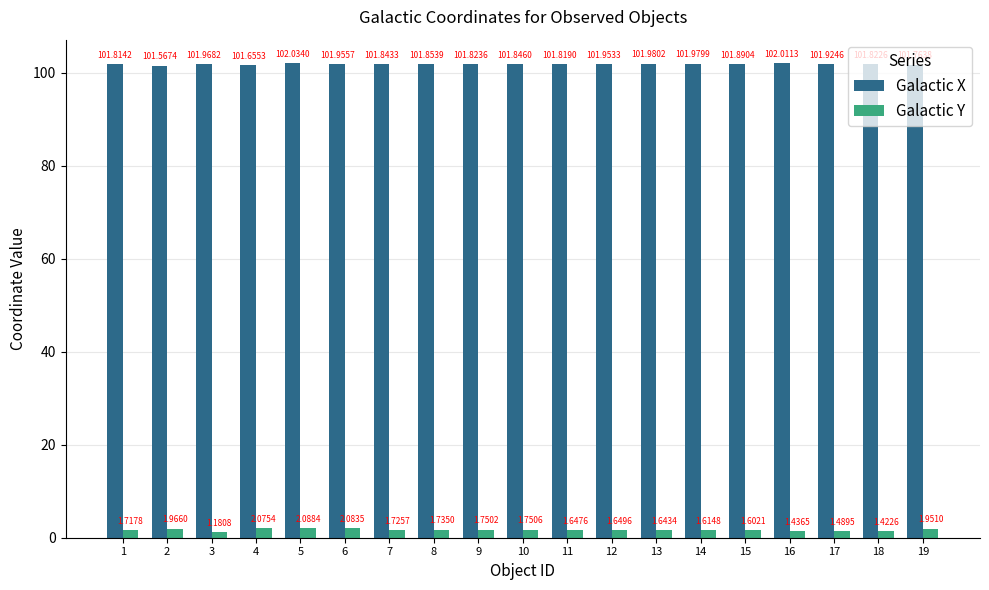

List the series in order of their overall mean, highest first.

Galactic X, Galactic Y